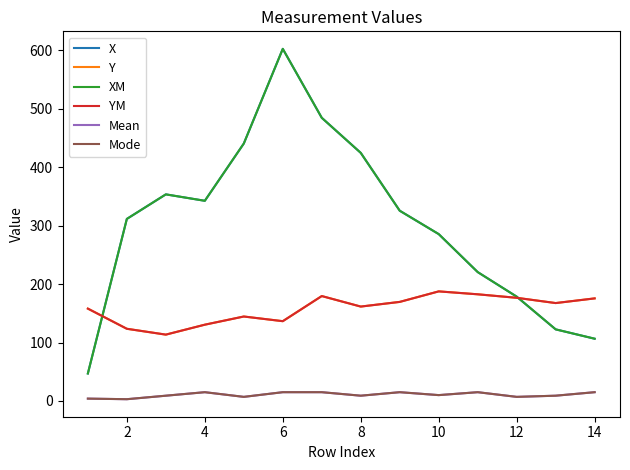

True or false: YM and Mode cross at least once.

False